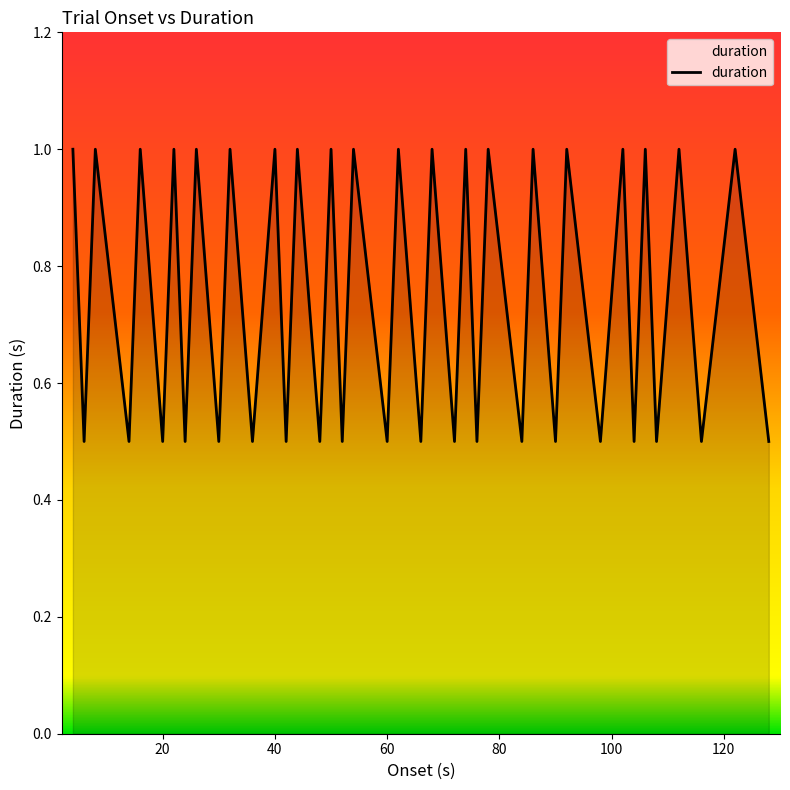

Reading right to left, list all the values displayed in this chart.

0.5	1.0	0.5	1.0	0.5	1.0	0.5	1.0	0.5	1.0	0.5	1.0	0.5	1.0	0.5	1.0	0.5	1.0	0.5	1.0	0.5	1.0	0.5	1.0	0.5	1.0	0.5	1.0	0.5	1.0	0.5	1.0	0.5	1.0	0.5	1.0	0.5	1.0	0.5	1.0